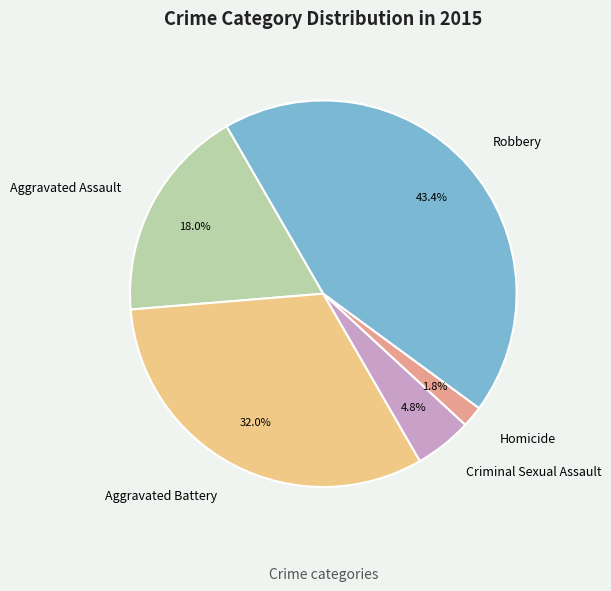

Rank the categories by value from highest to lowest.

Robbery, Aggravated Battery, Aggravated Assault, Criminal Sexual Assault, Homicide